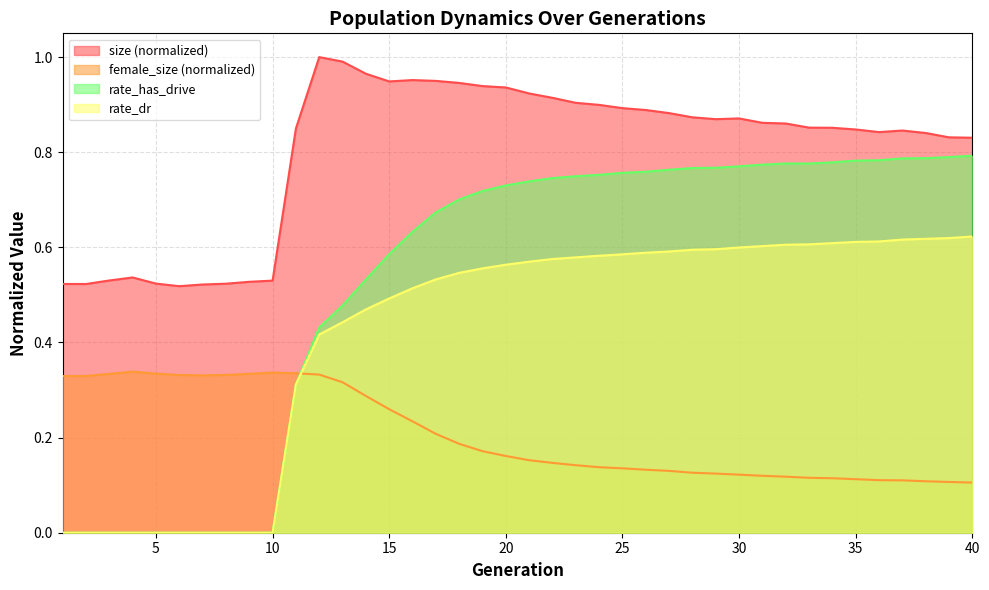

Between 7 and 26, which series saw the biggest shift?

rate_has_drive